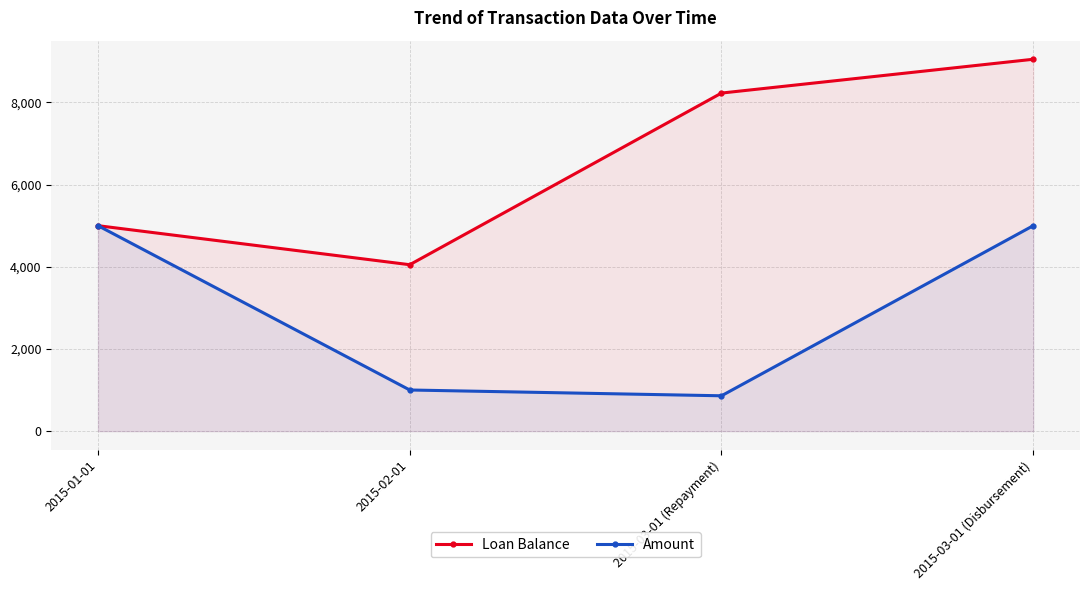

The Amount series shows 8582.7 at 2015-03-01 (Disbursement). True or false?

False